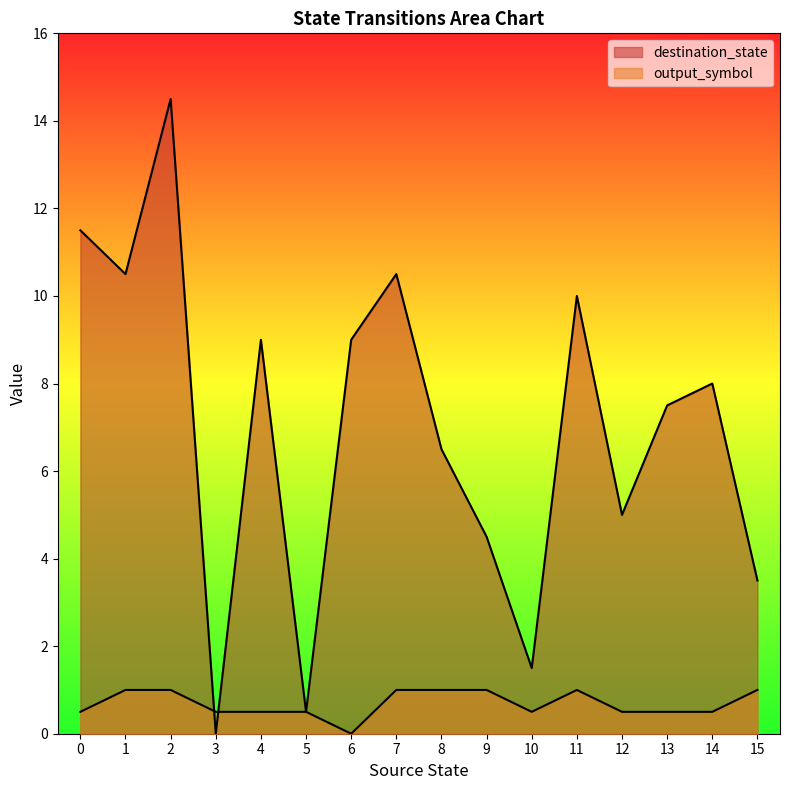

Read the destination_state value at 2.

15